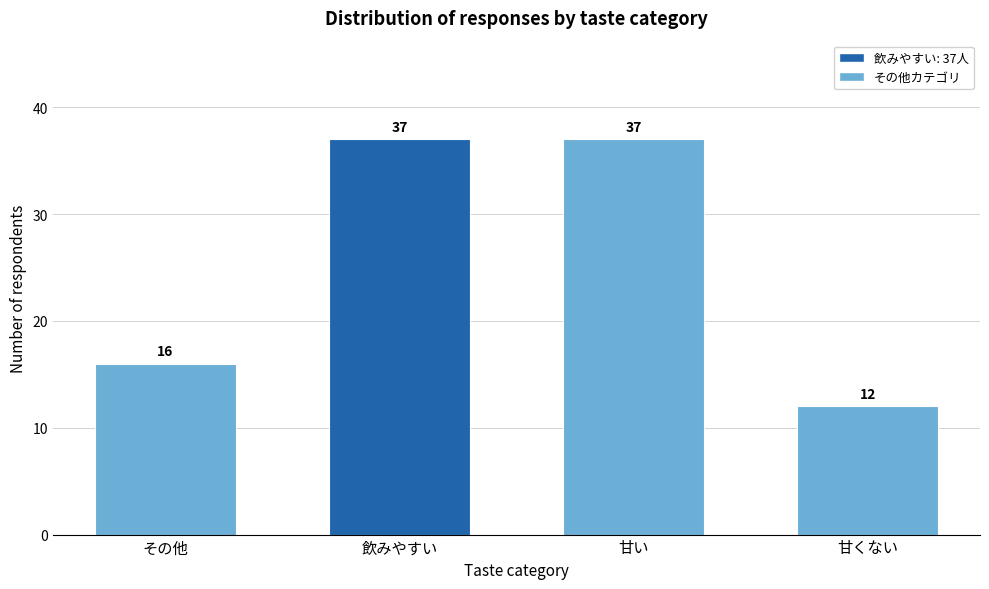

Reading left to right, extract all data points from this chart.

その他=16	飲みやすい=37	甘い=37	甘くない=12